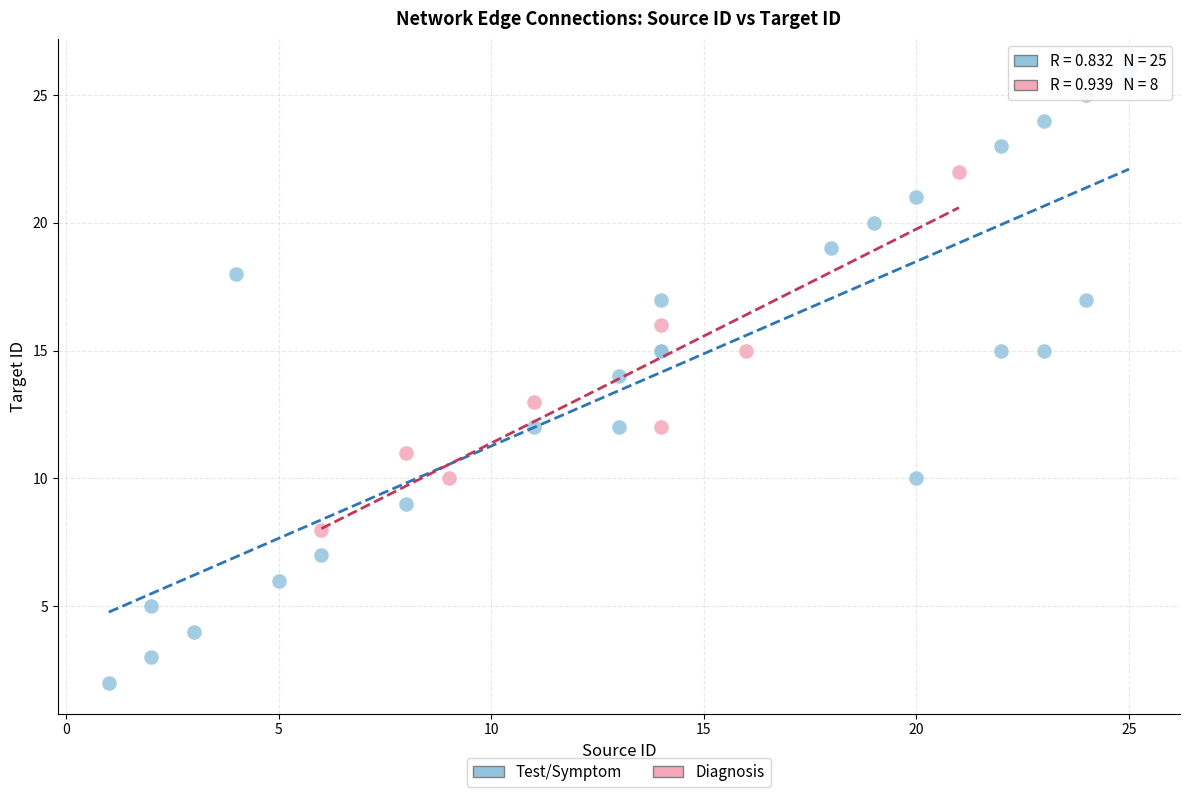

Which series has the widest spread of Y values?

Test/Symptom